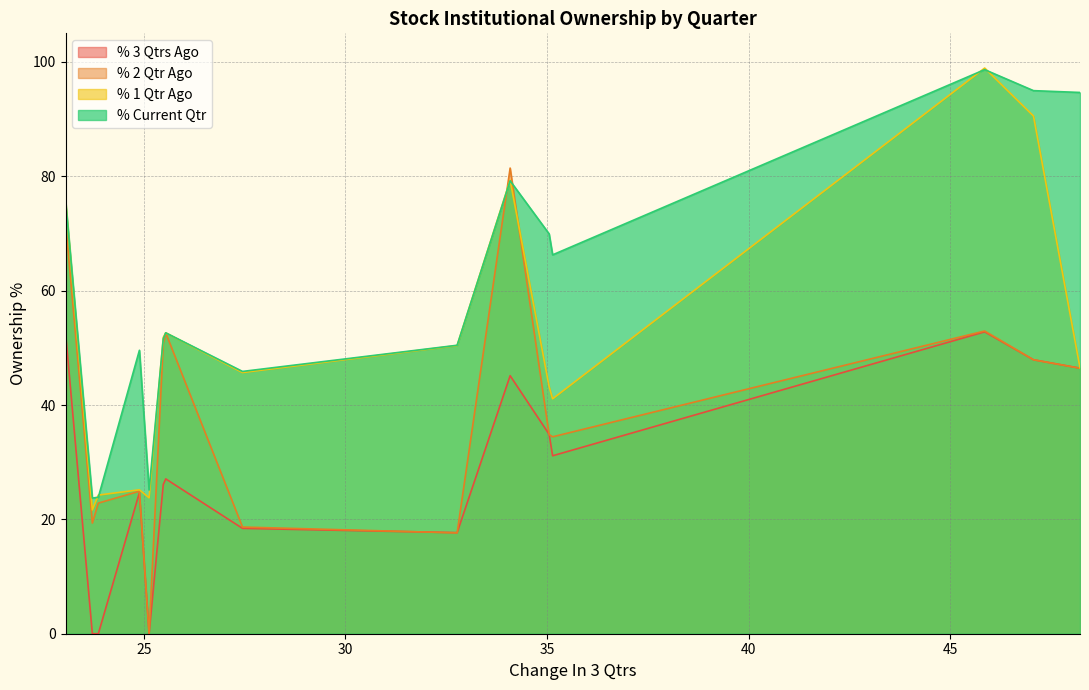

After their last crossing, which series has the higher values: % 1 Qtr Ago or % Current Qtr?

% Current Qtr